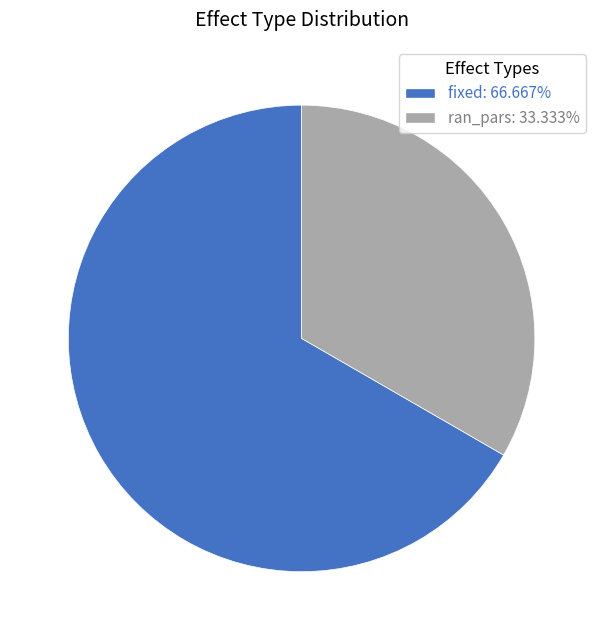

Between fixed and ran_pars, which is larger?

fixed